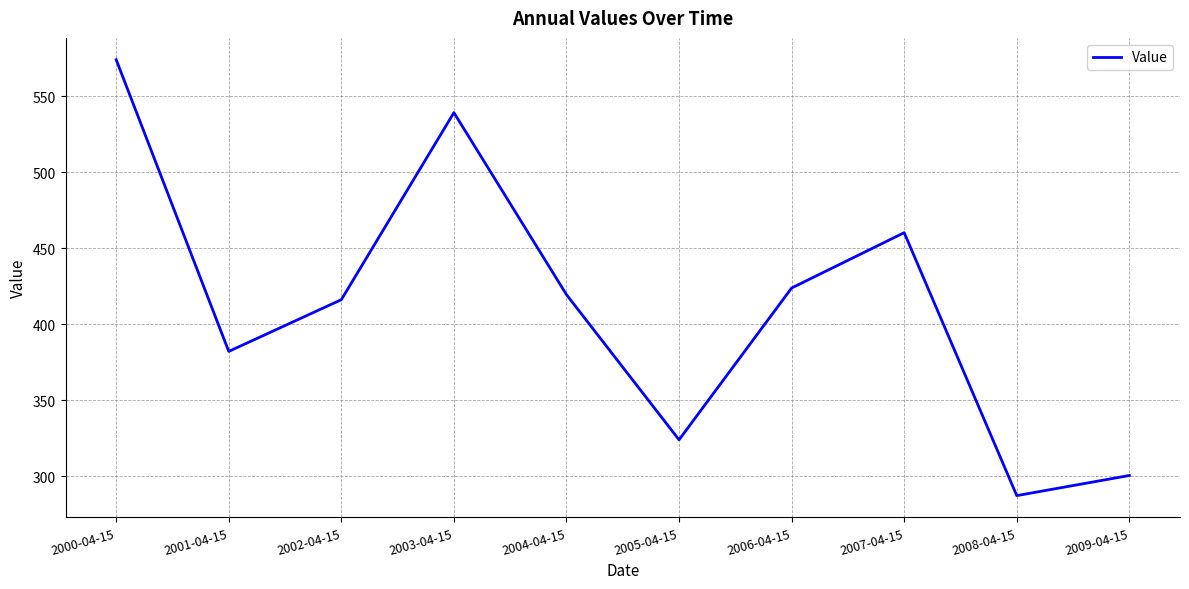

What position from the left is 2009-04-15?

10